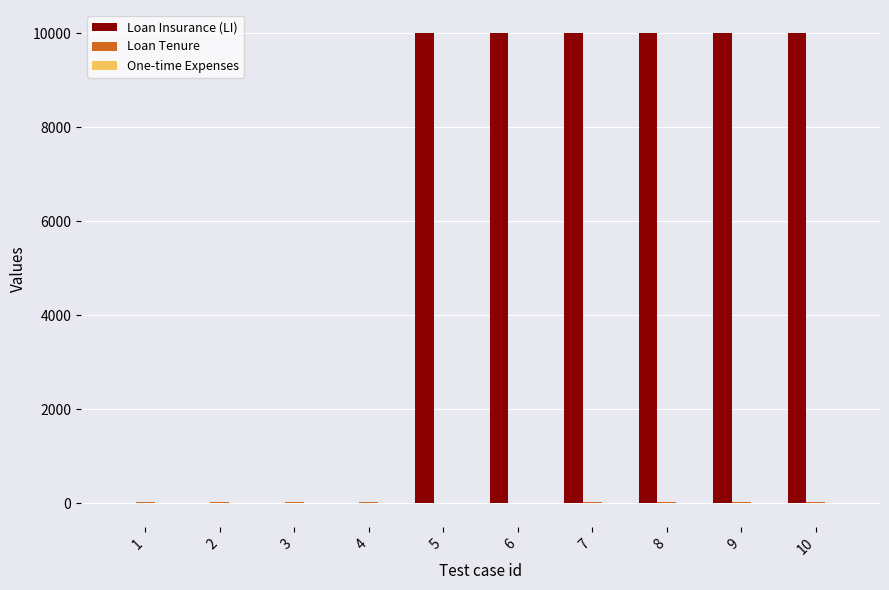

Which series has the largest total across all categories?

Loan Insurance (LI)